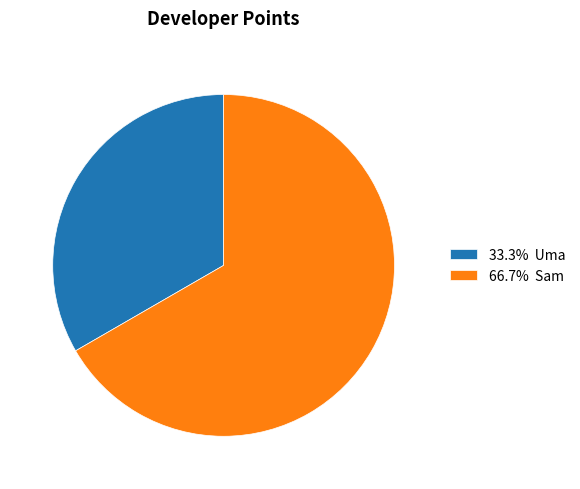

Combined, do 33.3% Uma and 66.7% Sam account for over 50%?

Yes